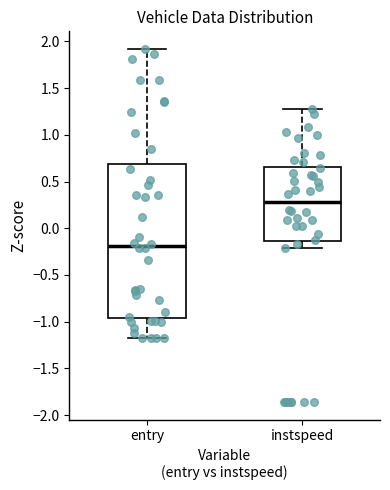

Reading left to right, transcribe this box plot: for each box, give where its median line is, the range the box spans, and where its two whiskers end, as read against the y-axis. The values are not printed on the chart, so give them approximately, as read against the axis.

entry: median -0.20, box -0.95 to 0.70, whiskers -1.20 to 1.90
instspeed: median 0.30, box -0.15 to 0.65, whiskers -0.20 to 1.25